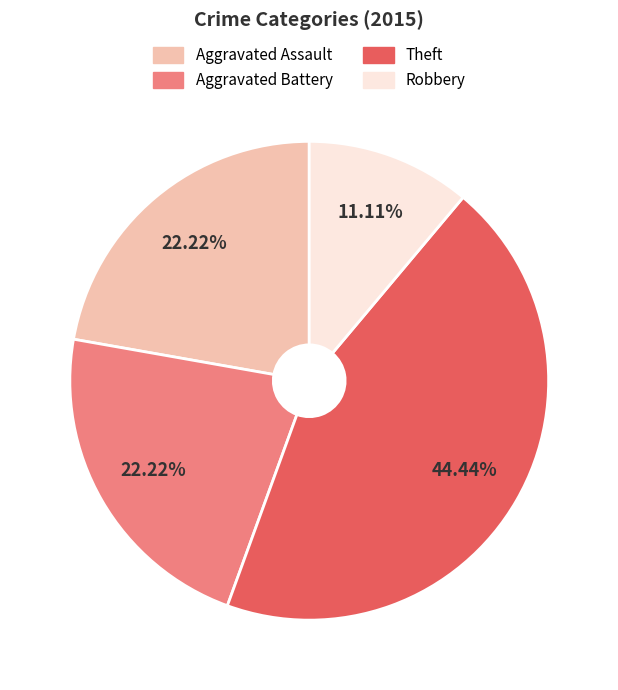

What is the ratio of the value at Aggravated Assault to the value at Theft?

0.5